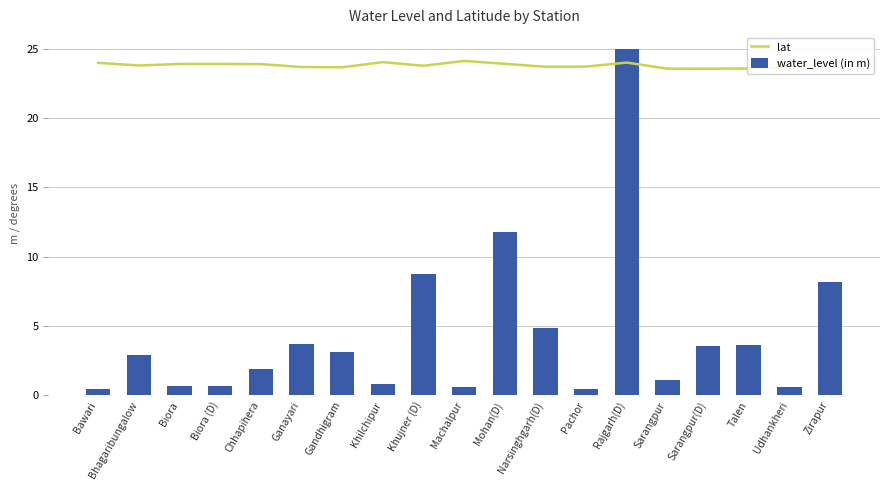

List the series in order of their overall mean, highest first.

lat, water_level (in m)